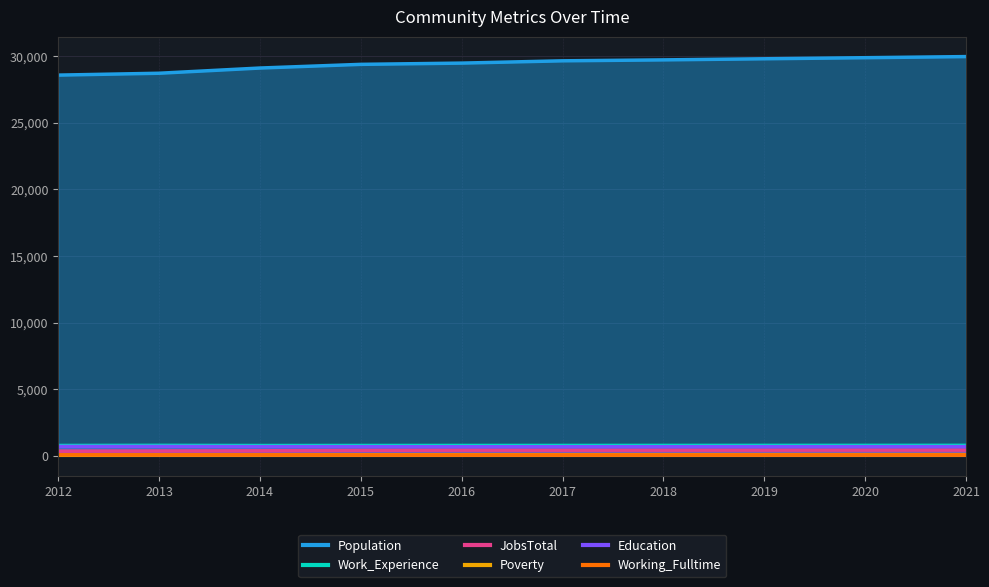

What is the total value across all series at 2014?

31106